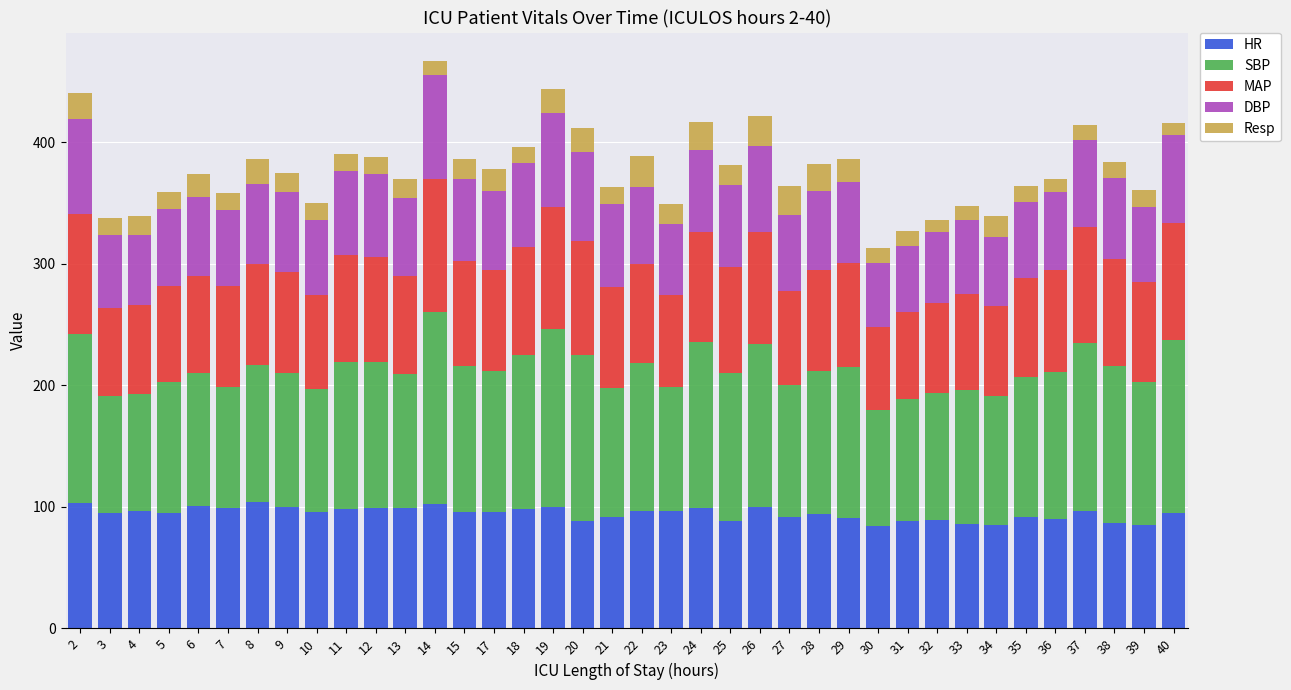

What is the lowest value of the HR series?

84.0